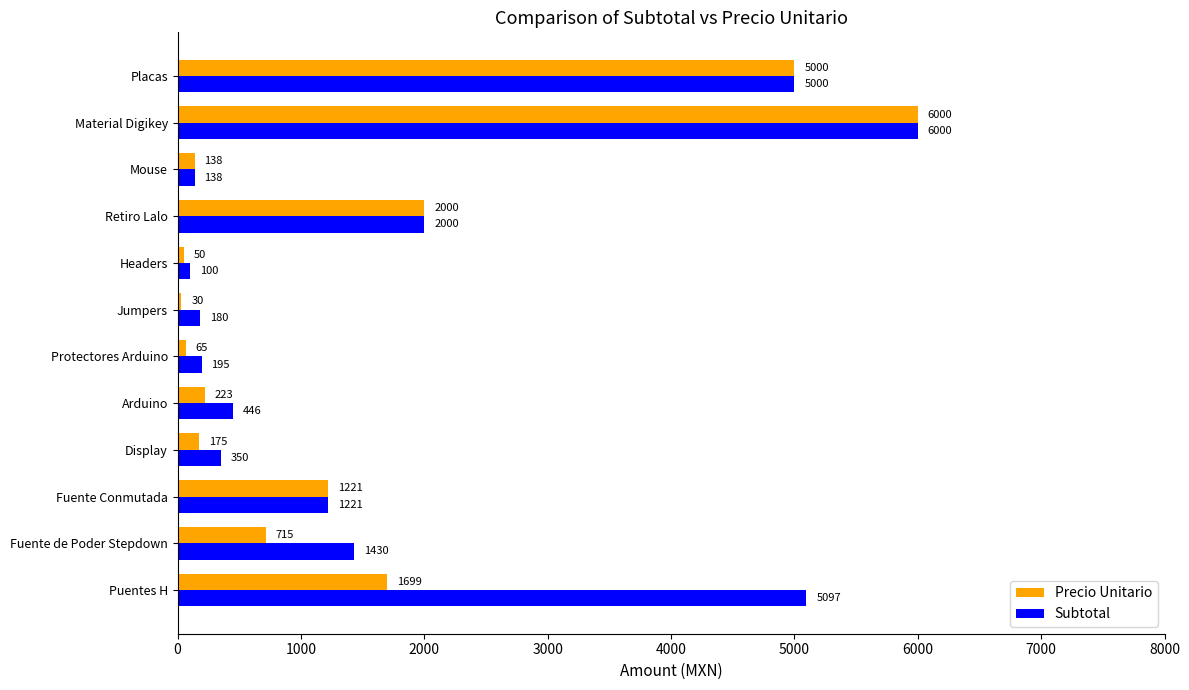

List the series in order of their overall mean, lowest first.

Precio Unitario, Subtotal